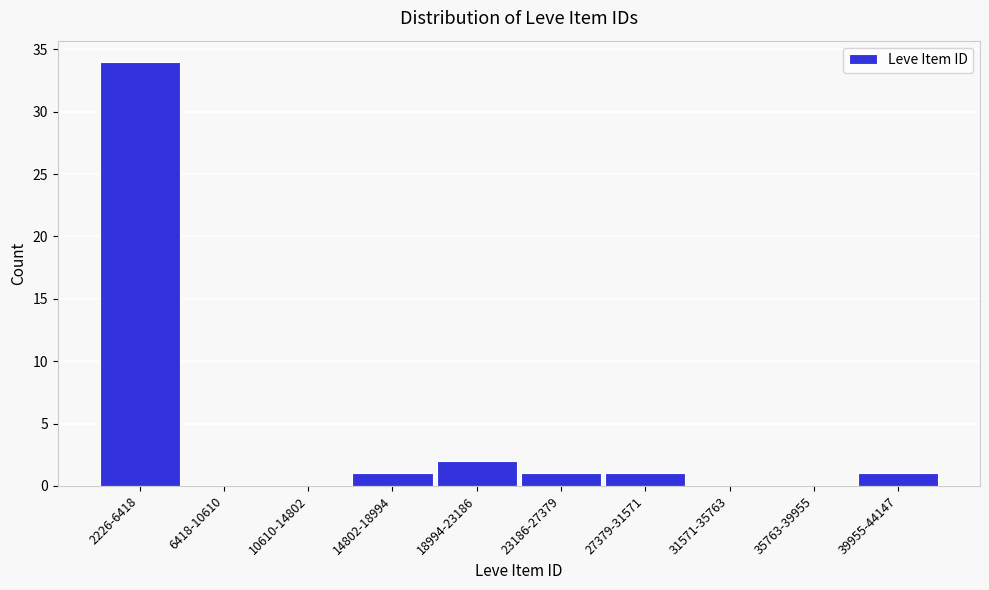

Reading left to right, list all the values displayed in this chart.

2226-6418=34	6418-10610=0	10610-14802=0	14802-18994=1	18994-23186=2	23186-27379=1	27379-31571=1	31571-35763=0	35763-39955=0	39955-44147=1